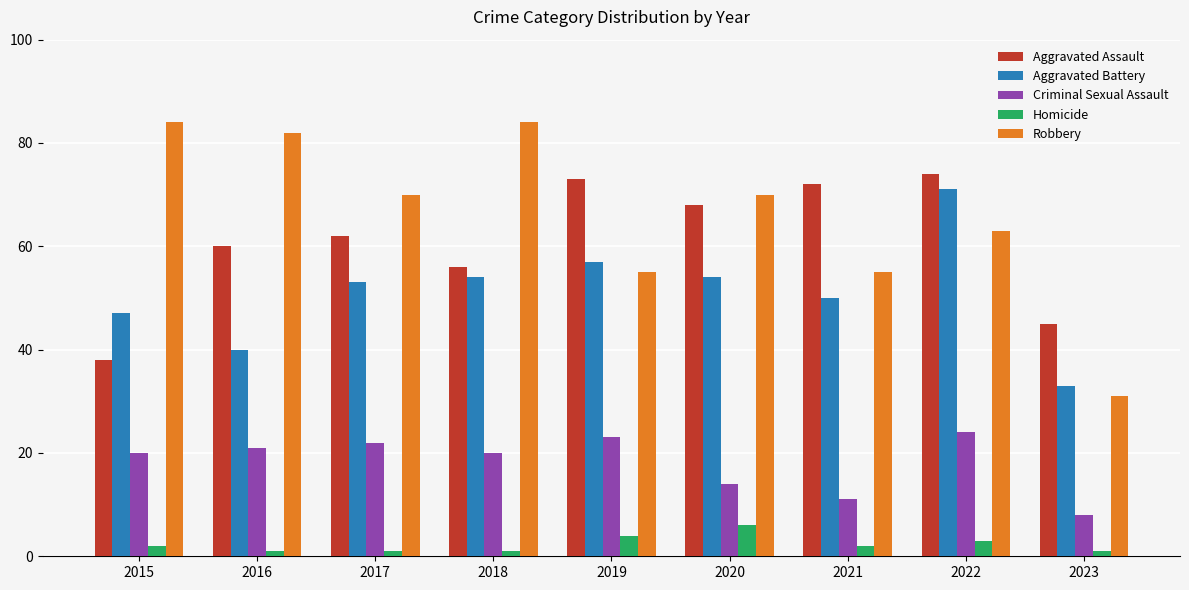

The Aggravated Assault series shows 103 at 2016. True or false?

False